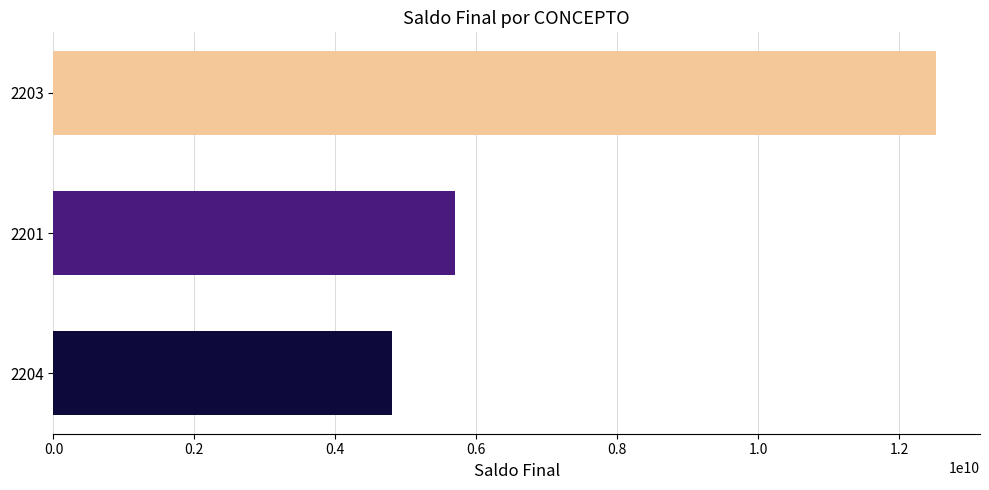

List the labels in order of value, largest first.

2203, 2201, 2204